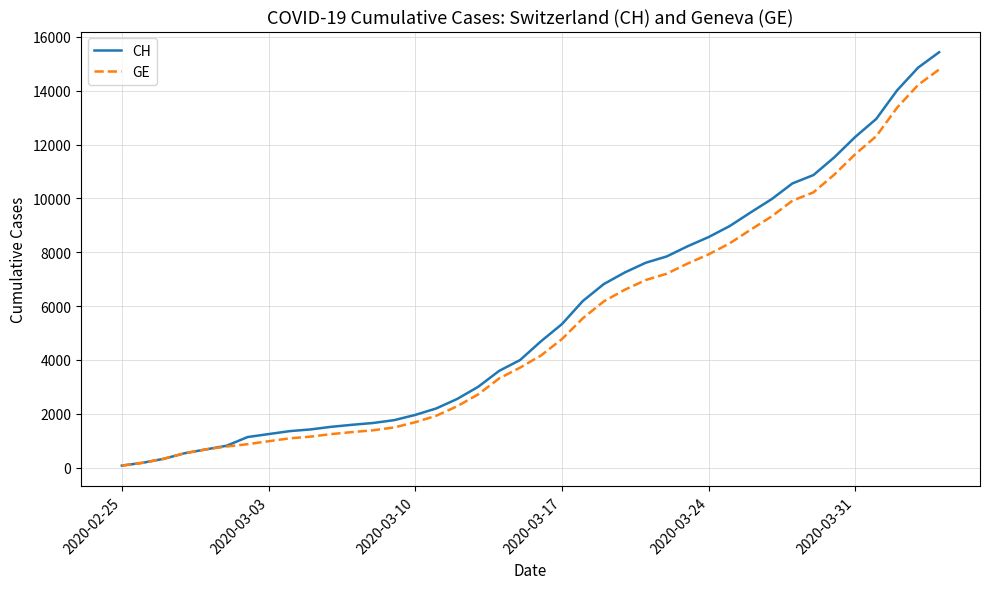

What is the difference between the maximum and second lowest values in the GE series?

14614